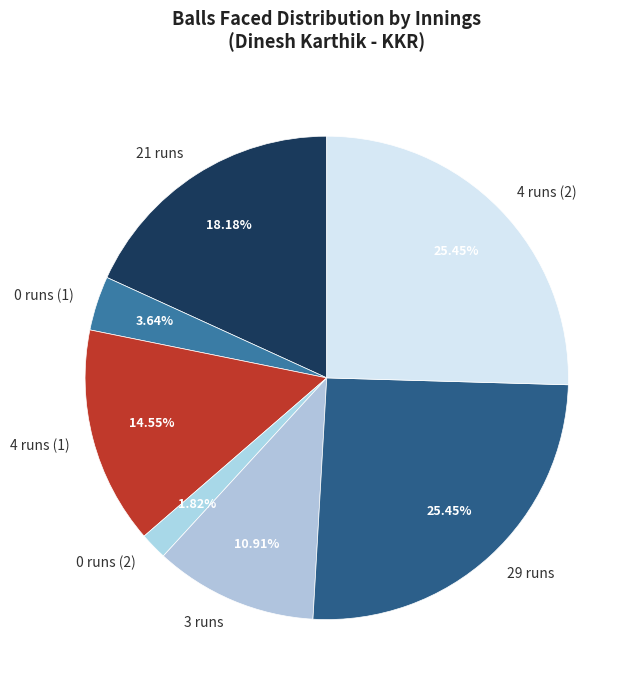

True or false: 21 runs accounts for 11% of the total.

False